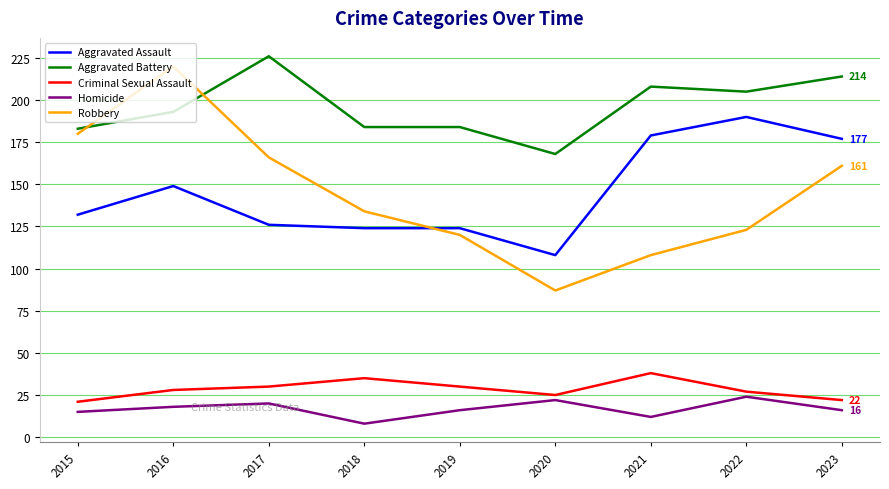

What is the total value across all series at 2020?

410